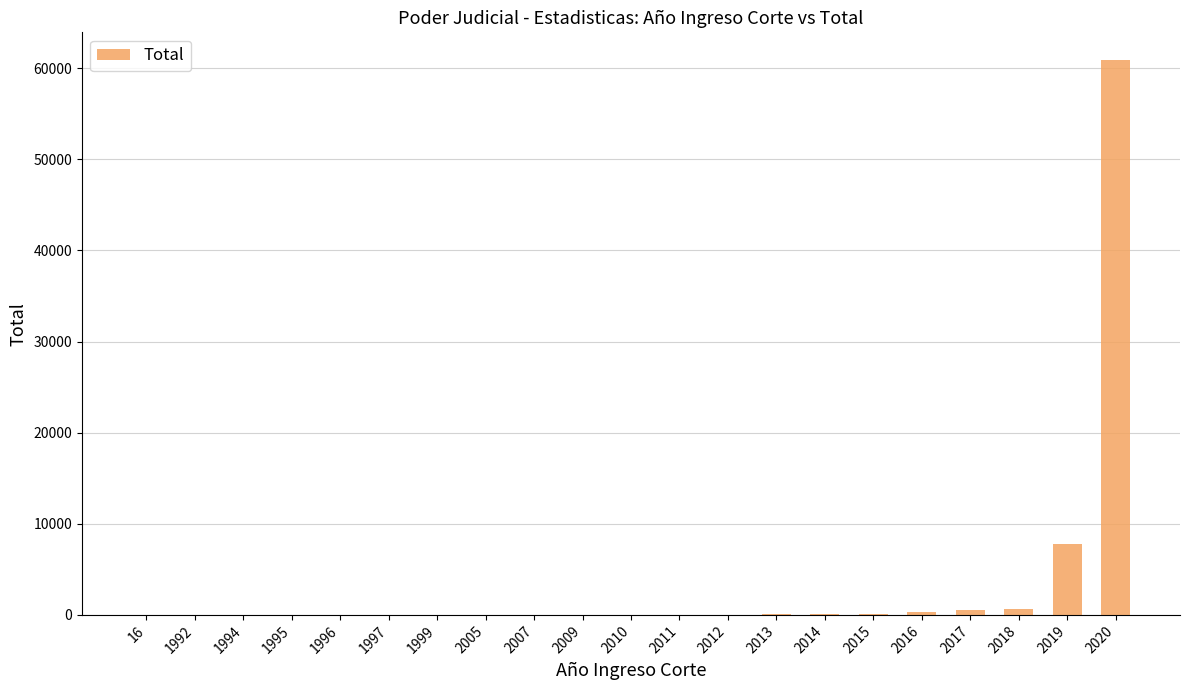

What is the average value?

3357